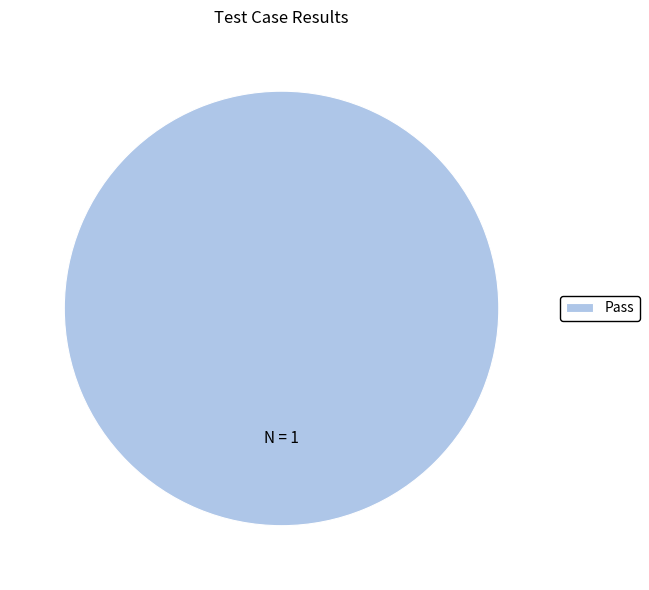

The Pass slice represents 86% of the pie. True or false?

False